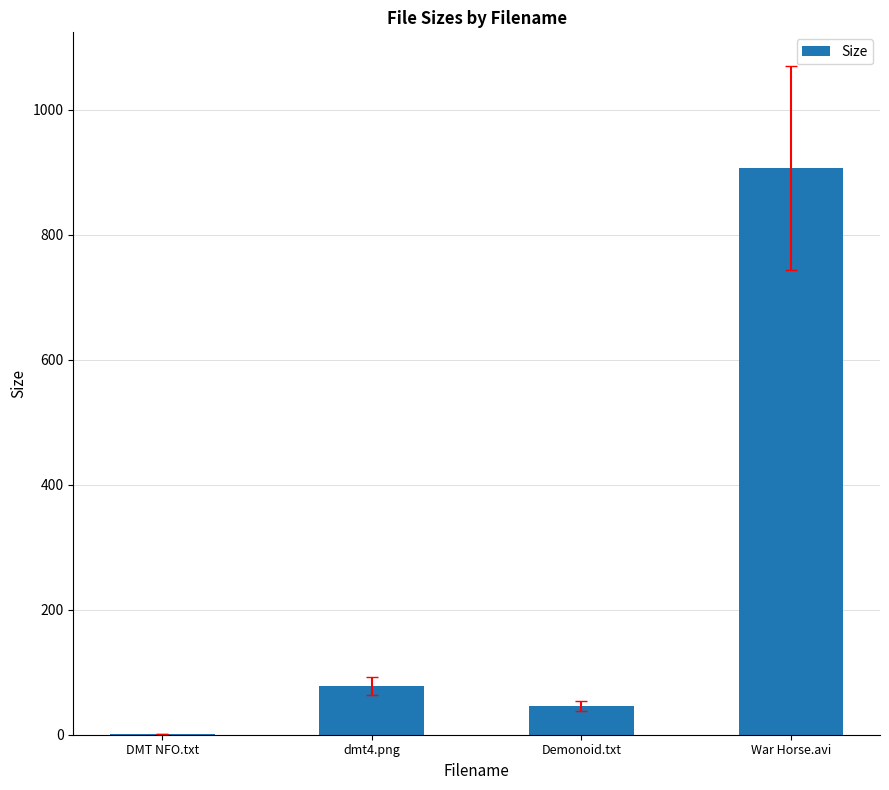

What is the sum of all values?

1032.6